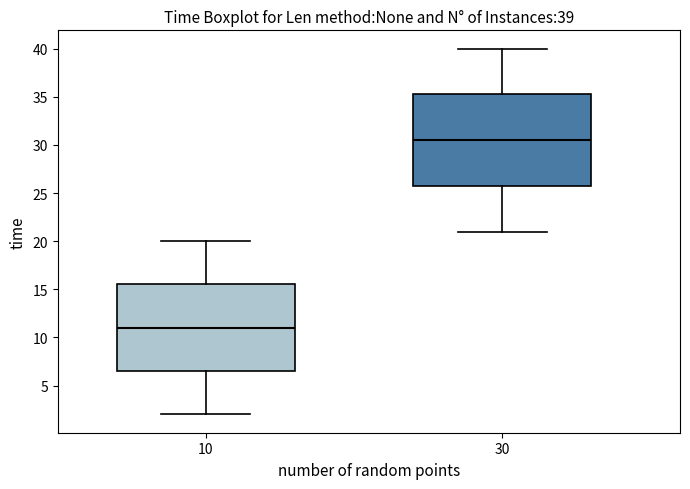

Which box is the tallest, from its lower edge to its upper edge?

30